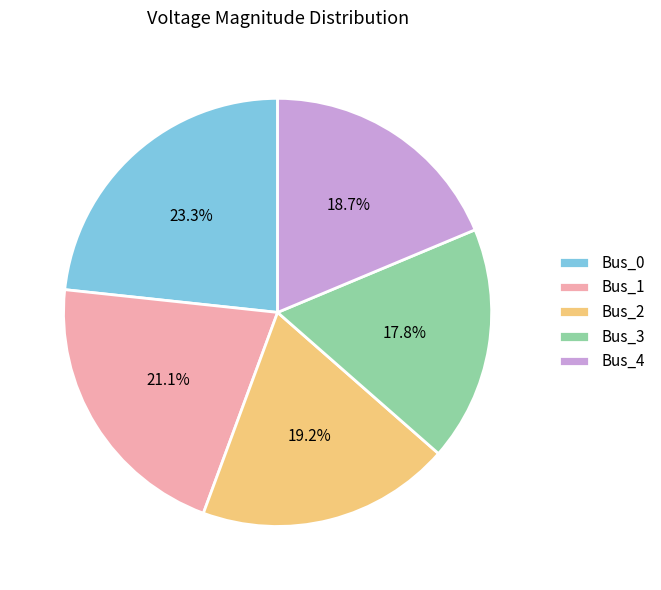

Is it true that Bus_2 is 30% of the pie?

False